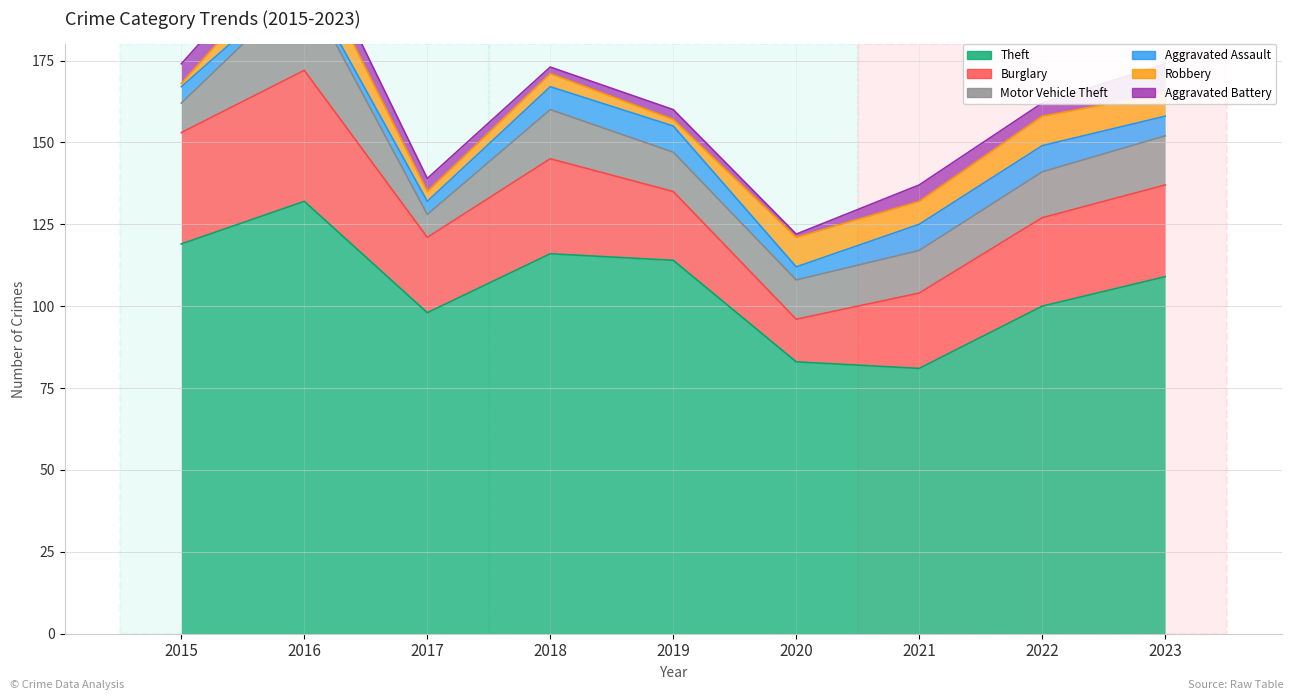

True or false: Aggravated Battery and Motor Vehicle Theft intersect in this chart.

False